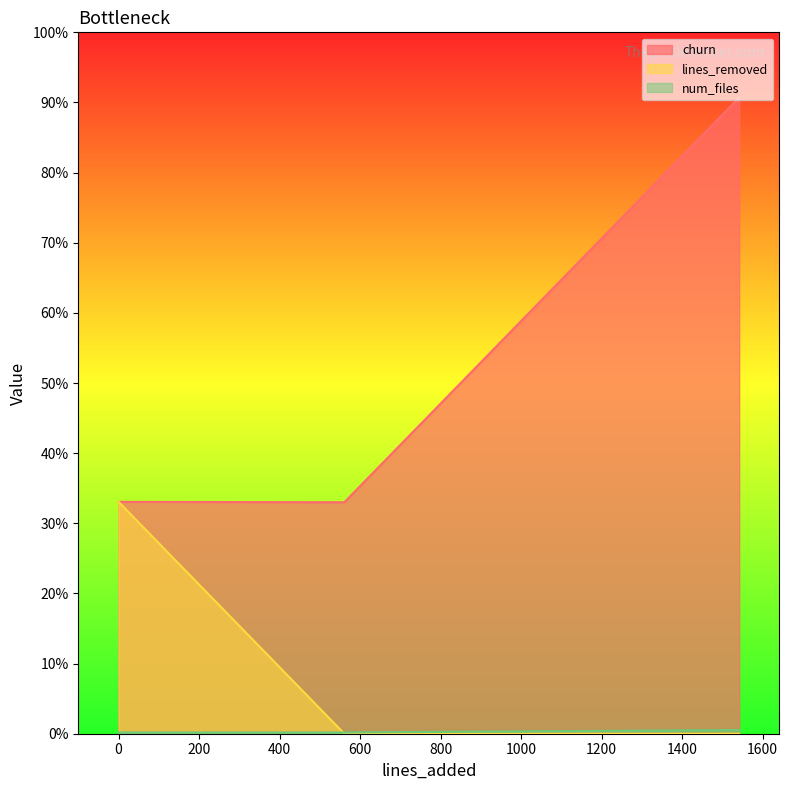

Does the chart have visible grid lines?

No